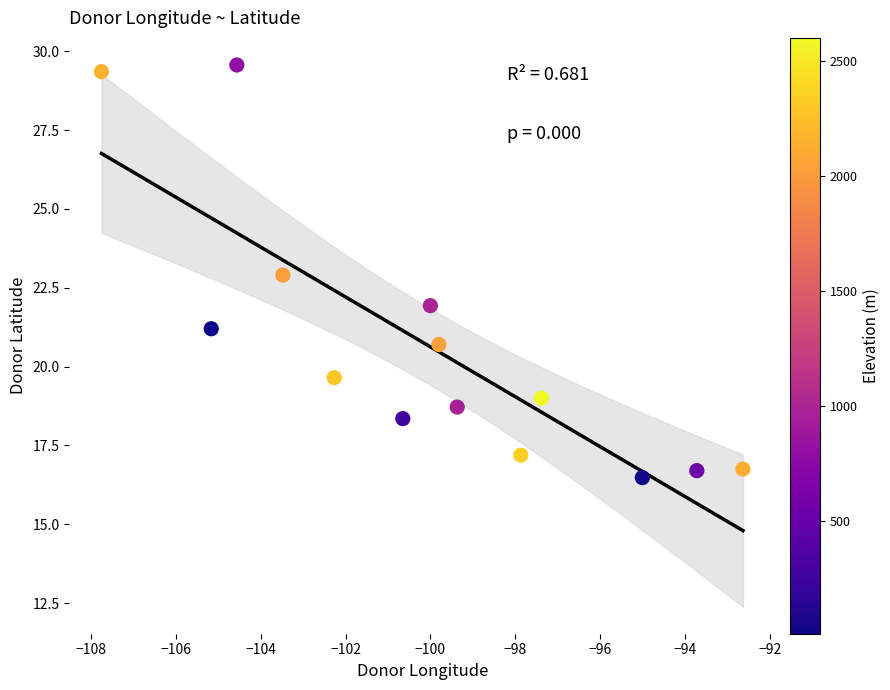

What is the range of Y values (max minus min)?

13.1